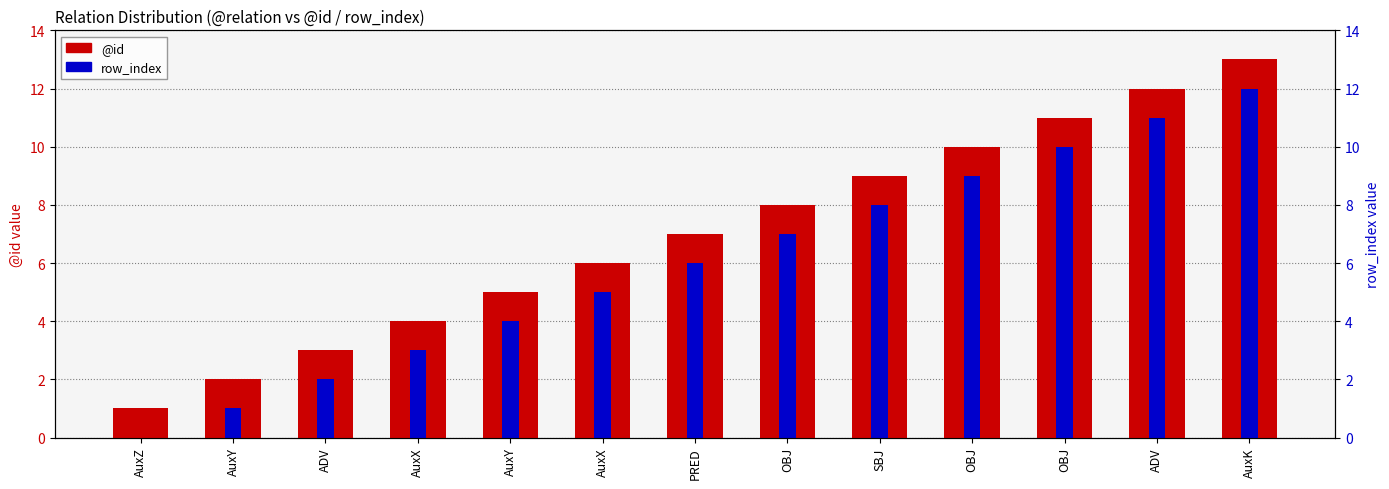

At which label is row_index closest to 6?

PRED